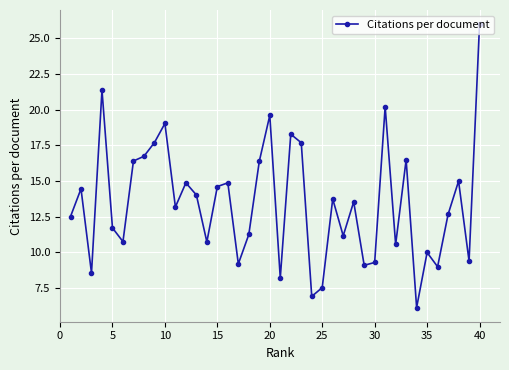

What is the difference between the maximum and minimum values?

19.9